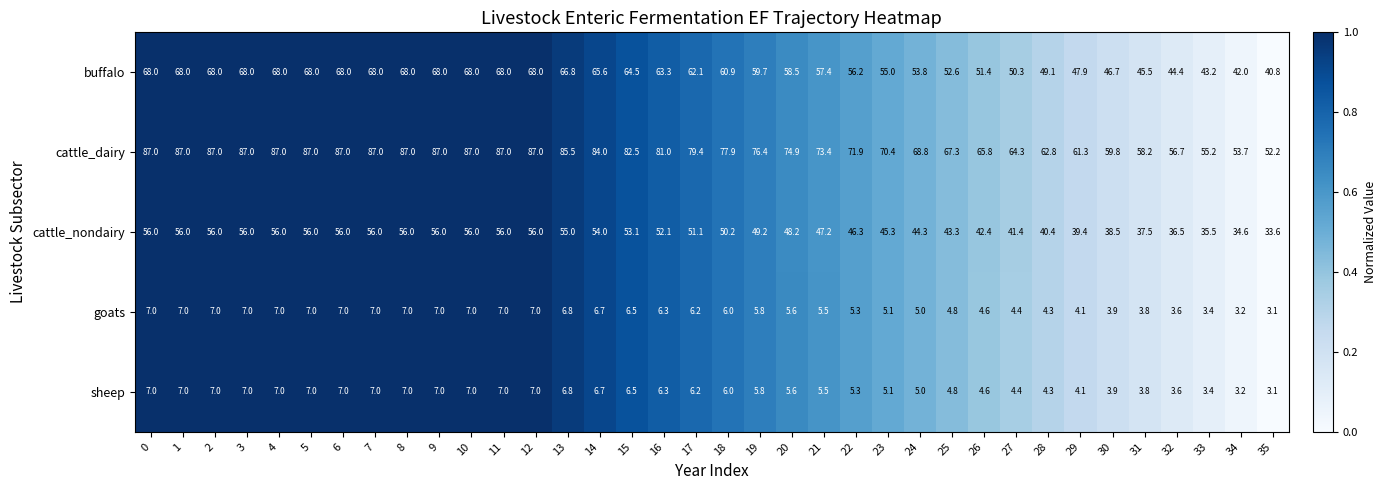

The buffalo series shows 26.0 at 6. True or false?

False